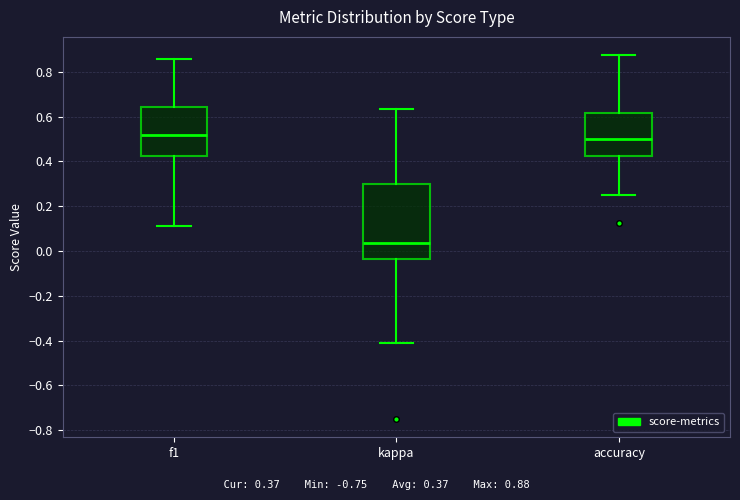

Reading left to right, read every box against the y-axis: the position of its median line, the range the box covers, and the ends of its whiskers. The values are not printed on the chart, so give them approximately, as read against the axis.

f1: median 0.52, box 0.42 to 0.64, whiskers 0.12 to 0.86
kappa: median 0.04, box -0.04 to 0.30, whiskers -0.42 to 0.64
accuracy: median 0.50, box 0.42 to 0.62, whiskers 0.26 to 0.88